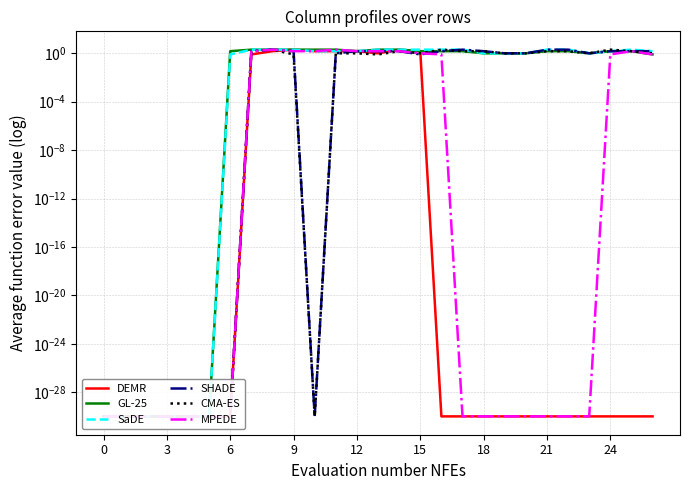

How many values in the GL-25 series are below 1?

7